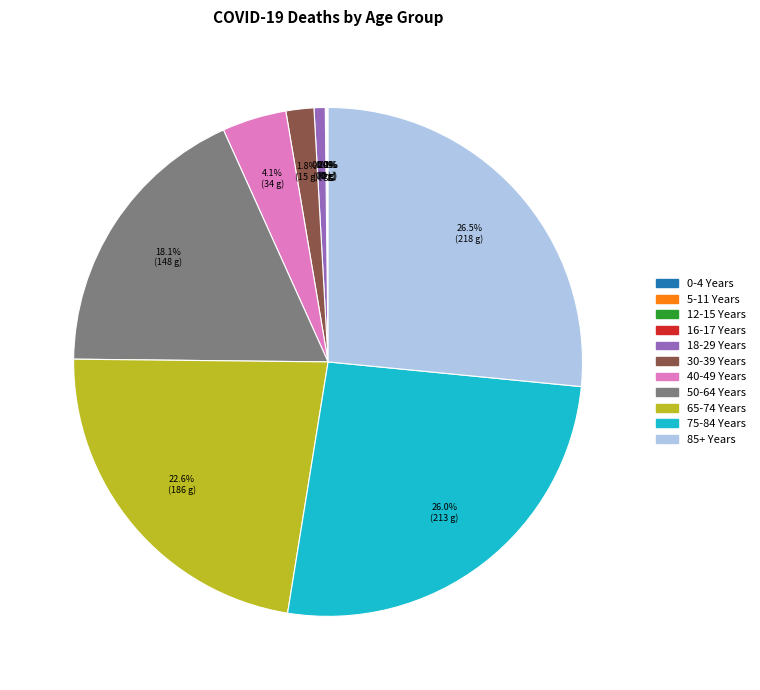

To the nearest percent, what is the combined percentage of 40-49 Years and 65-74 Years?

27%